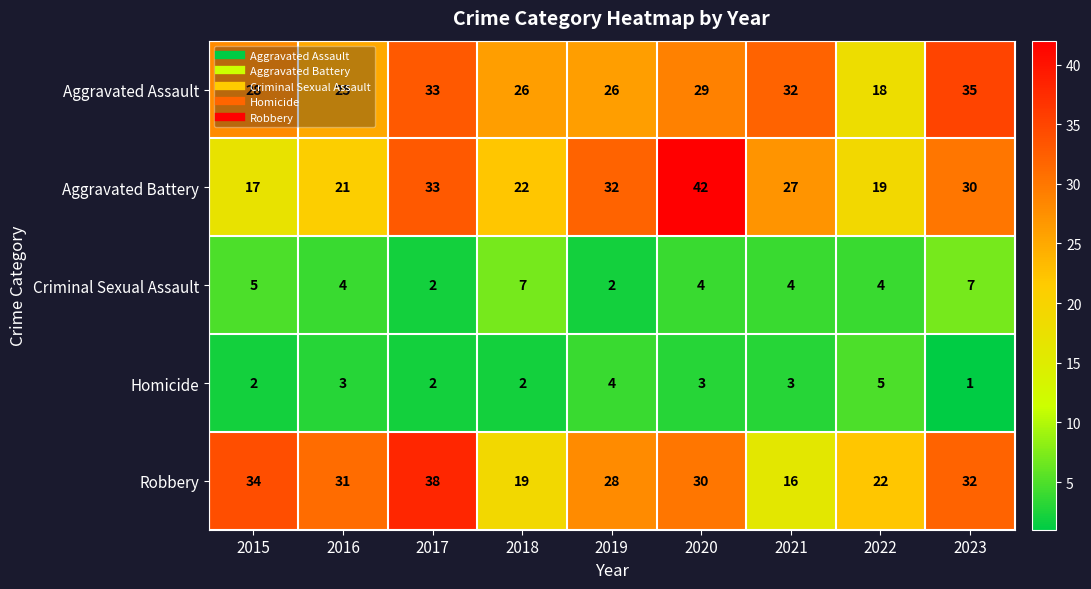

Rank the series by their maximum value, from highest to lowest.

Aggravated Battery, Robbery, Aggravated Assault, Criminal Sexual Assault, Homicide